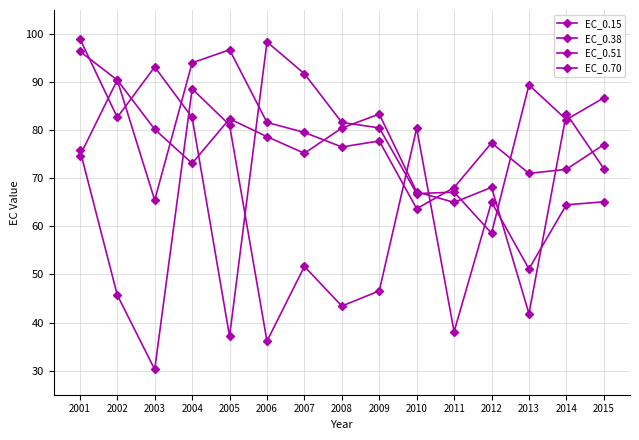

In EC_0.38, how many points are higher than both neighbors (excluding endpoints)?

4